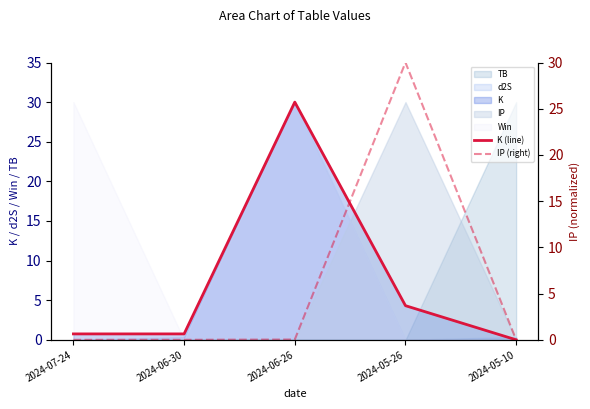

At which label does K (line) reach its minimum?

2024-05-10